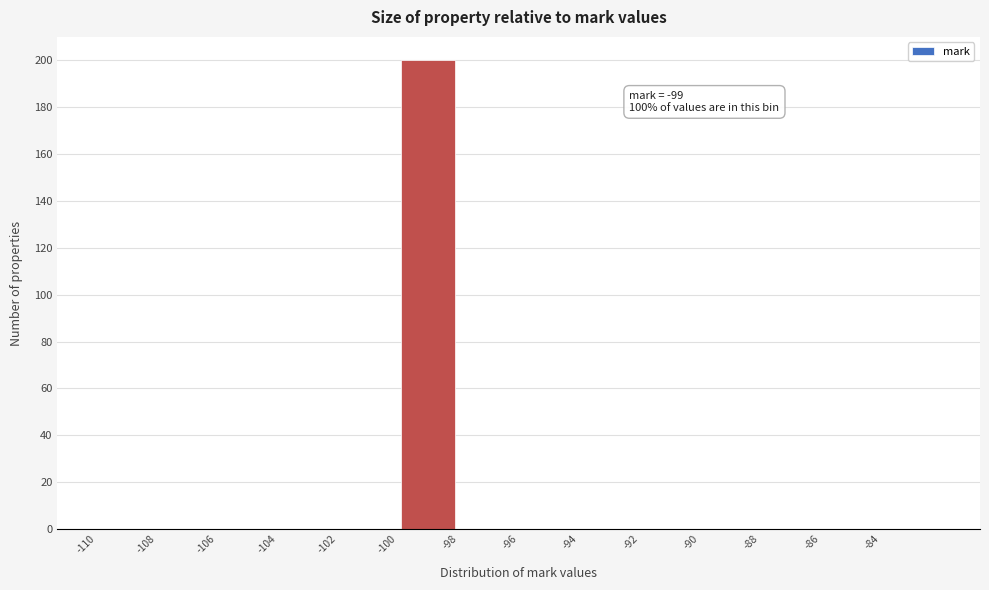

Over which range of the x-axis is the bar tallest?

-100 to -98